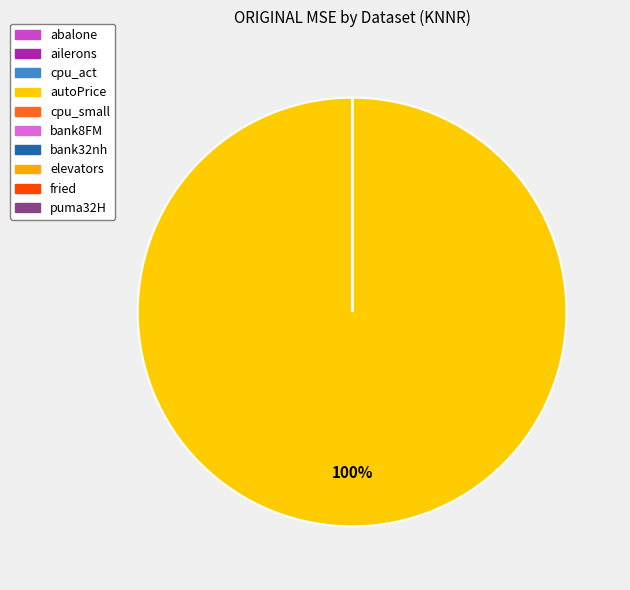

What is the change in value from autoPrice to elevators?

-12689859.0